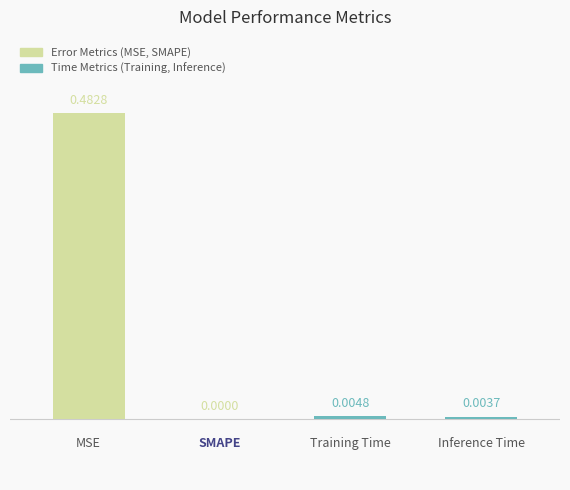

List the labels in order of value, smallest first.

1, 3, 2, 0